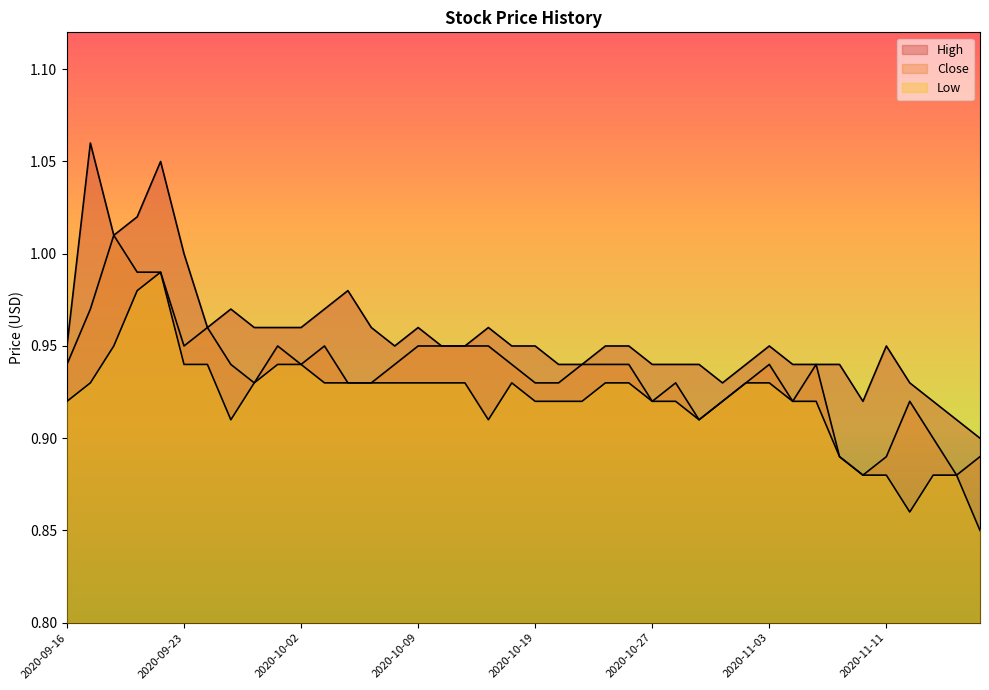

What is the label of the 29th point from the left?

2020-10-30